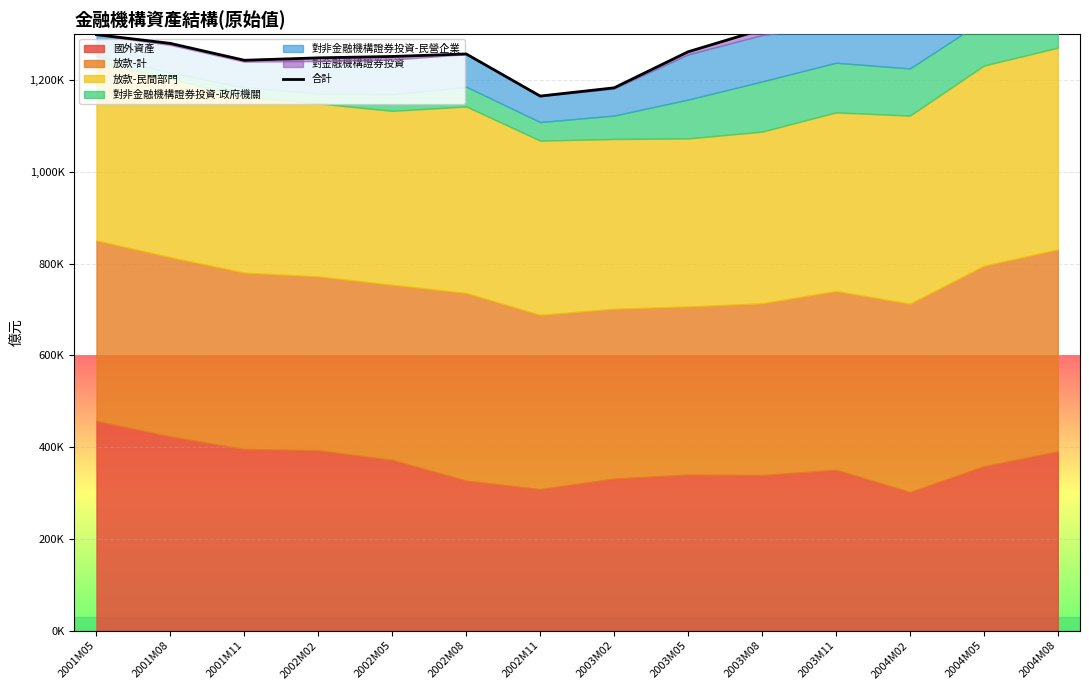

Which label corresponds to the smallest value in the chart?

2002M11